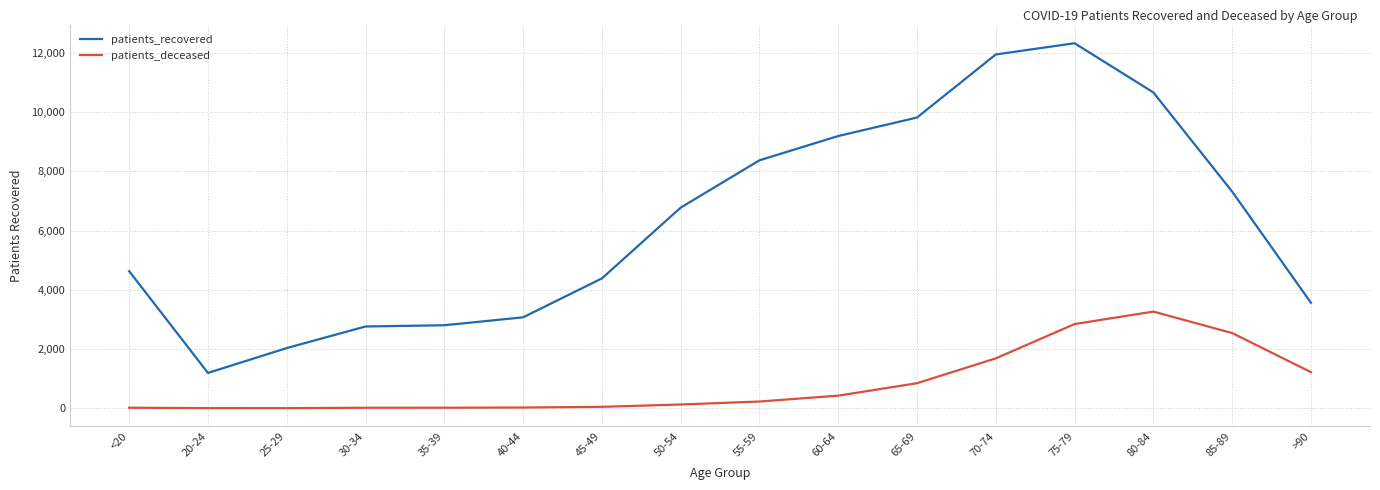

True or false: patients_deceased and patients_recovered intersect in this chart.

False